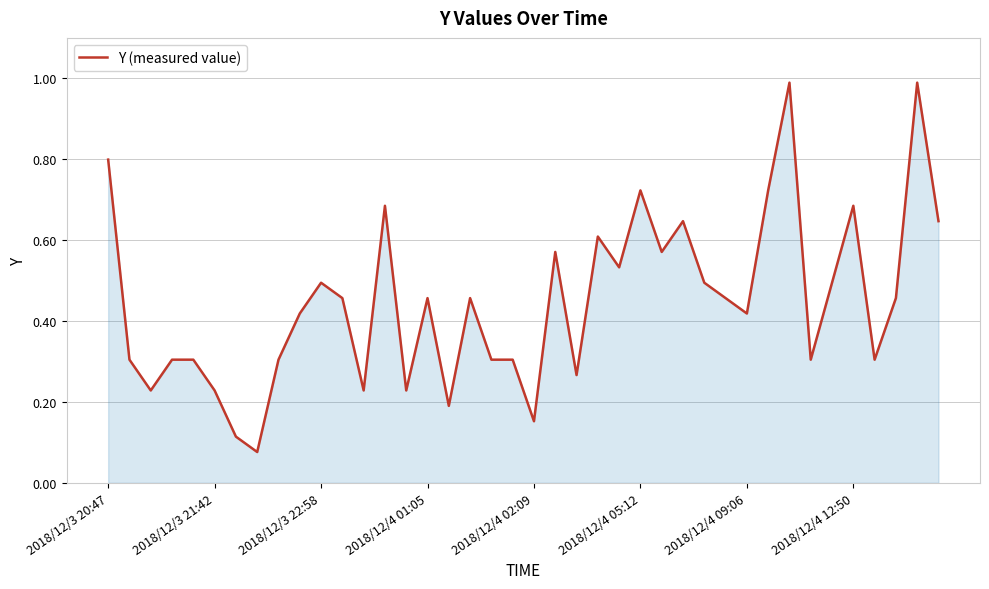

What is the greatest value displayed?

1.0